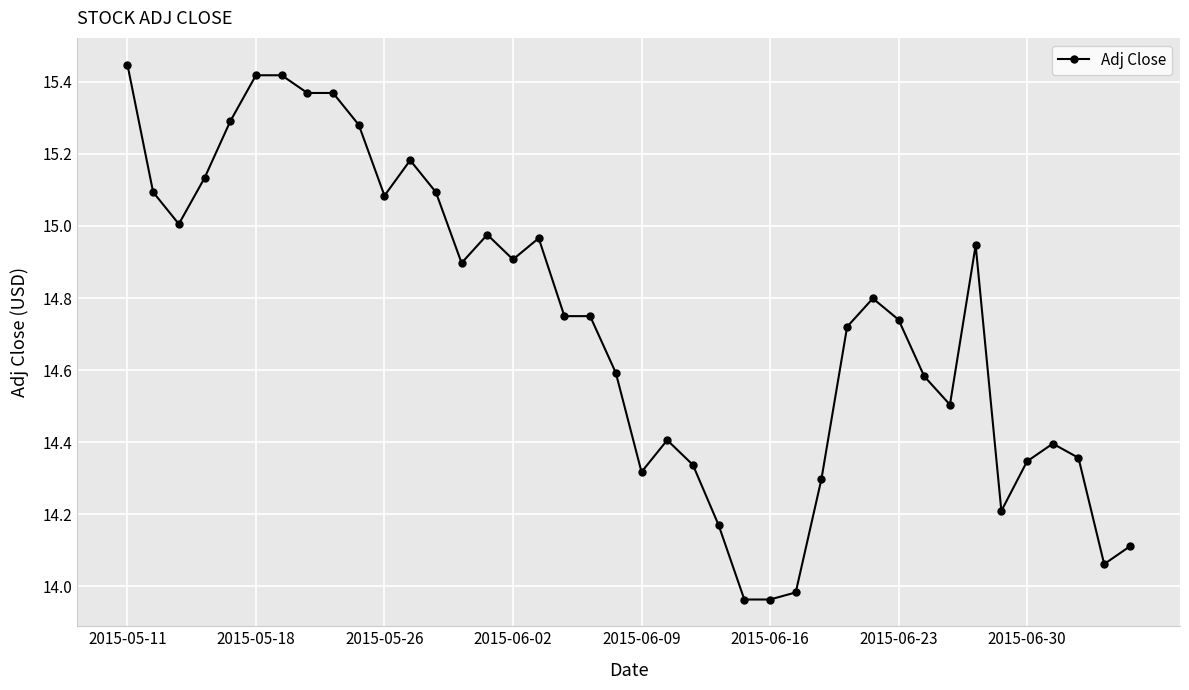

How many lines are shown in the chart?

1